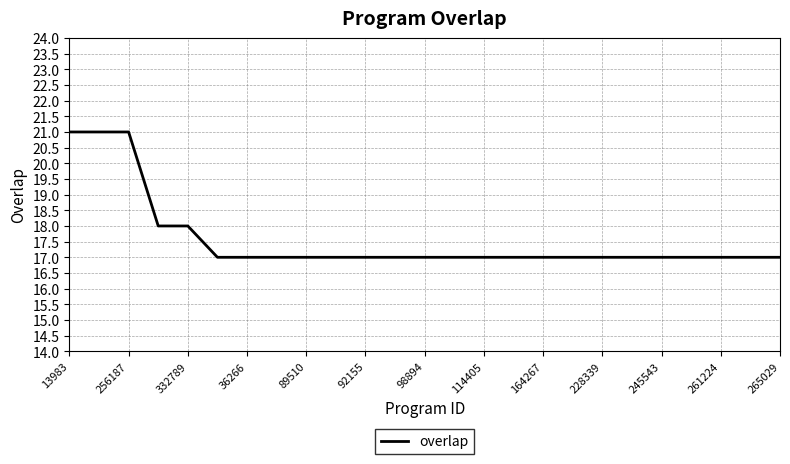

Is this an area chart (filled region under the line)?

No